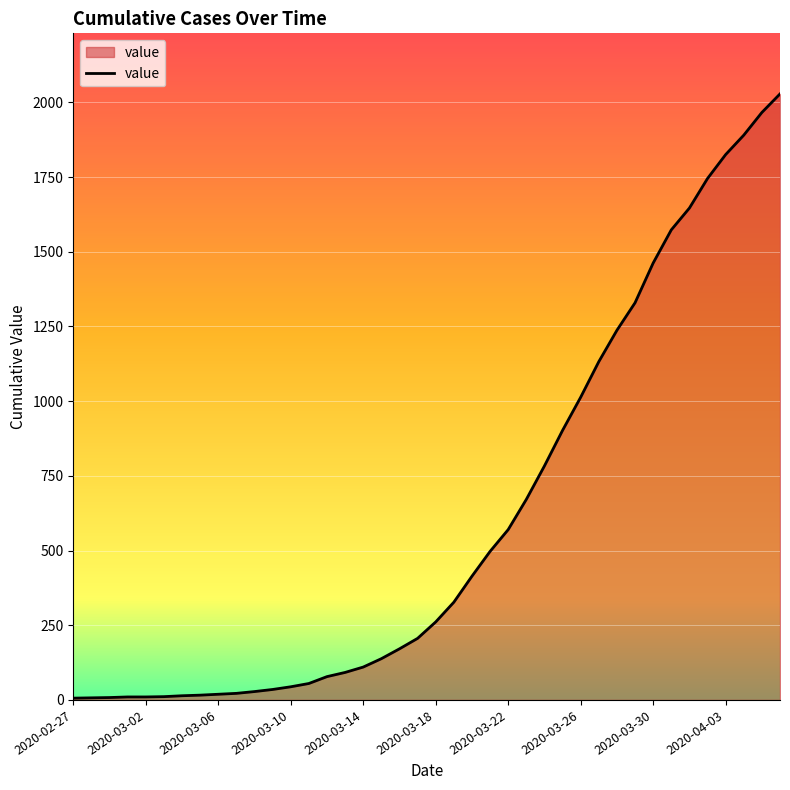

How many lines are shown in the chart?

1